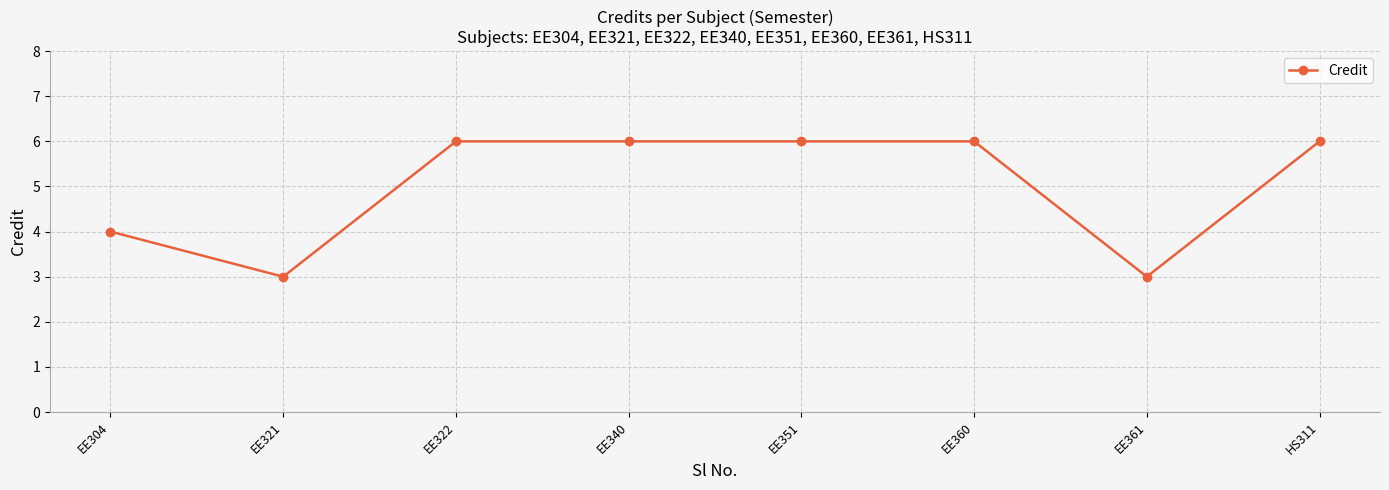

How many data points are less than 6?

3